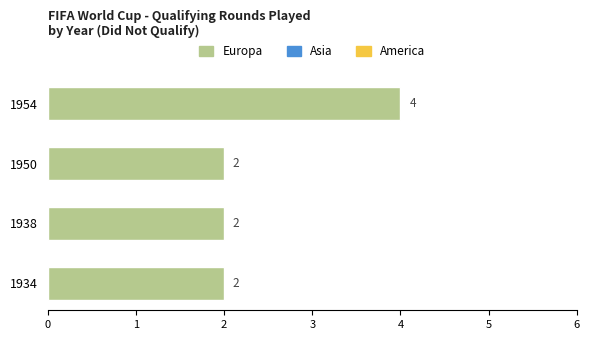

Does the chart contain any negative values?

No